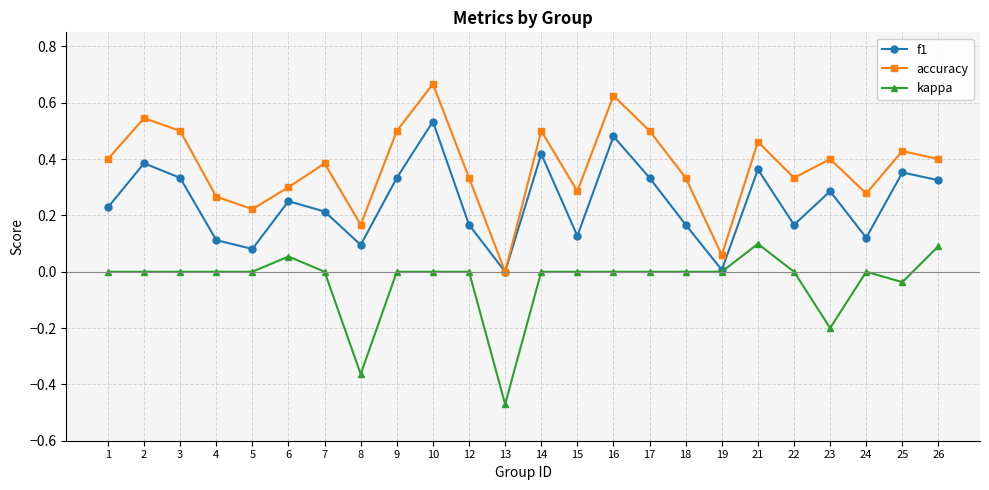

List the series in order of their peak value, lowest first.

kappa, f1, accuracy